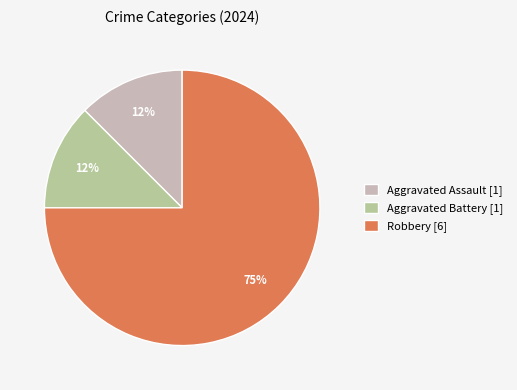

To the nearest percent, what is the average slice percentage?

33%